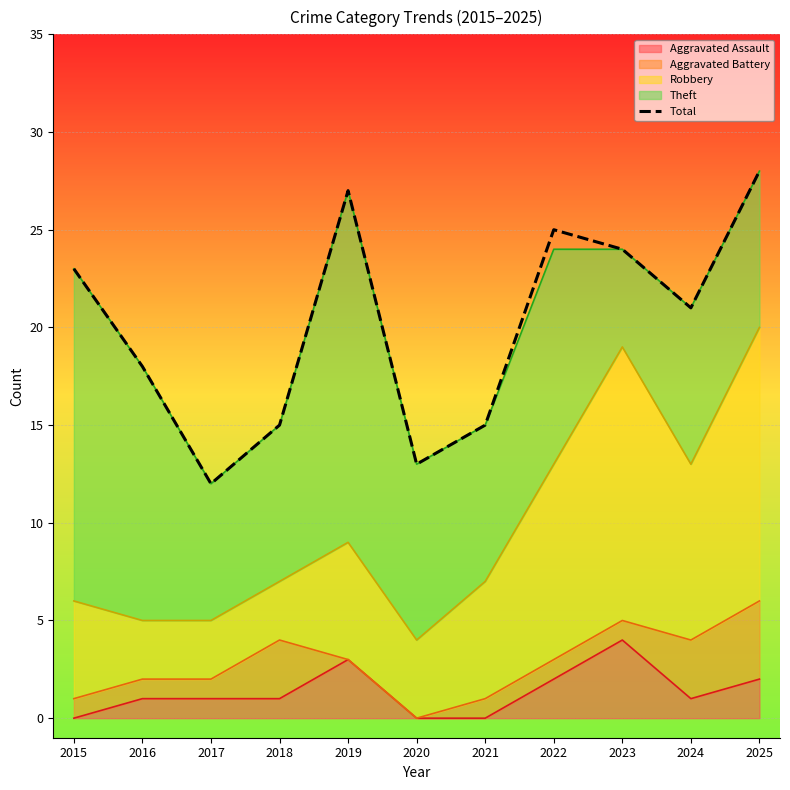

Where is the data nearest to the value 20?

2024